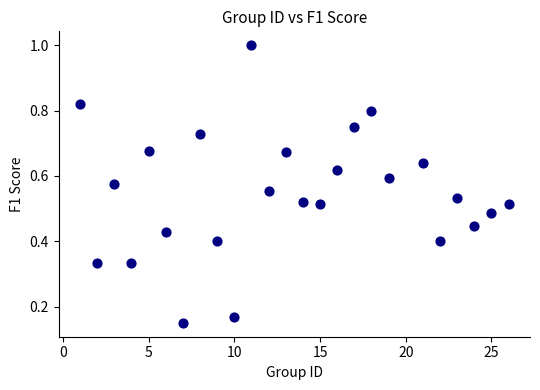

What is the range of X values (max minus min)?

25.0